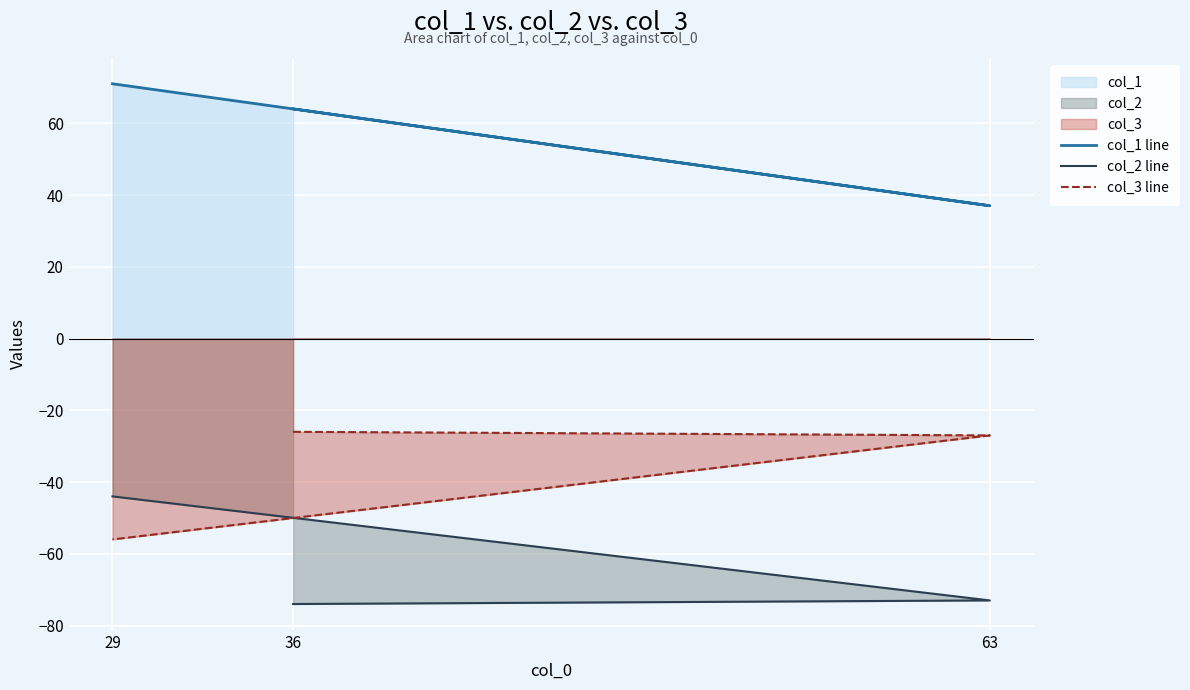

What is the average value of the col_1 line series?

57